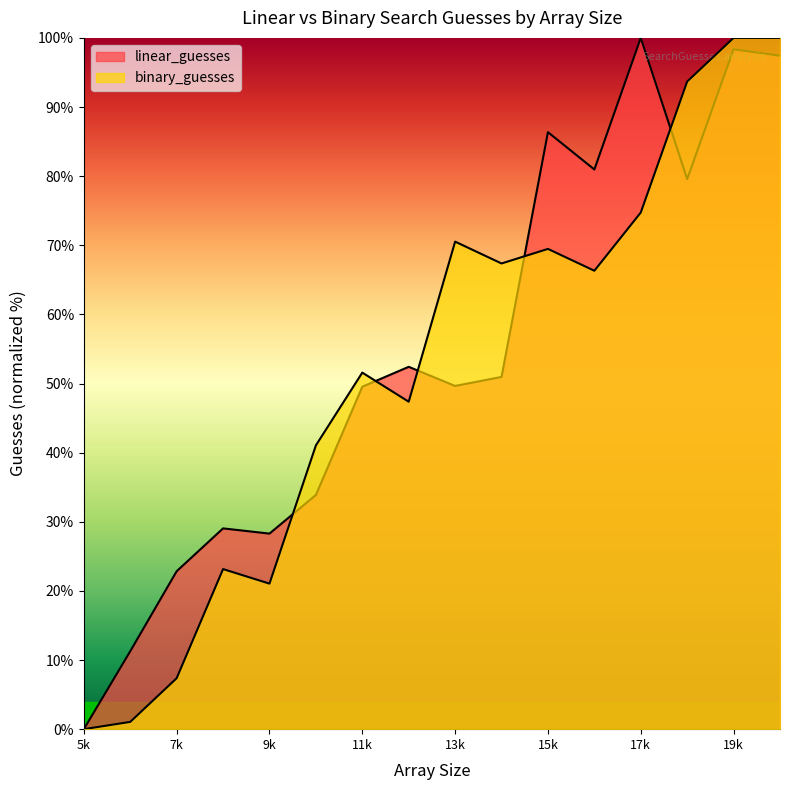

What is the sum of all binary_guesses values?

834.7